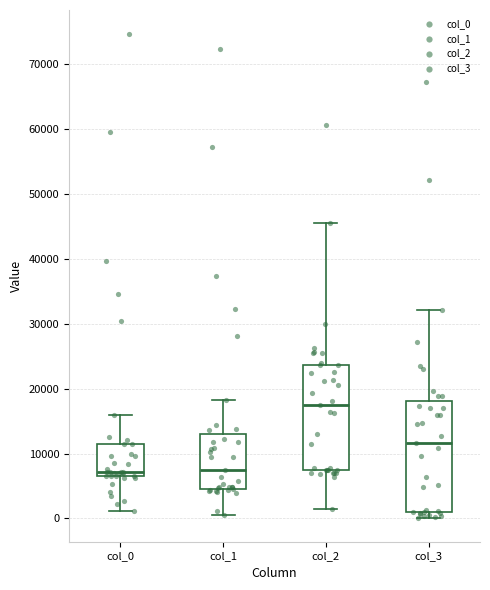

Reading left to right, read every box against the y-axis: the position of its median line, the range the box covers, and the ends of its whiskers. The values are not printed on the chart, so give them approximately, as read against the axis.

col_0: median 7000 (just above the box's lower edge), box 7000 to 11000, whiskers 1000 to 16000
col_1: median 8000, box 5000 to 13000, whiskers 1000 to 18000
col_2: median 17000, box 7000 to 24000, whiskers 1000 to 45000
col_3: median 12000, box 1000 to 18000, whiskers 0 to 32000